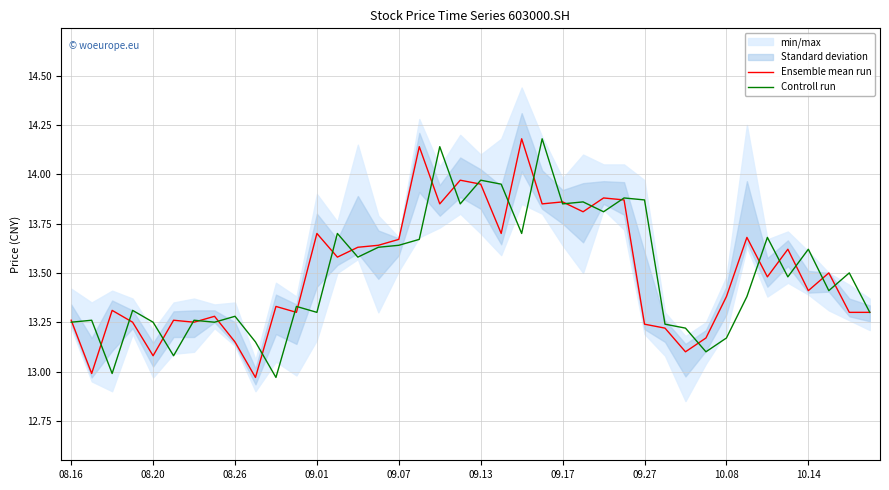

What is the highest value of the Ensemble mean run series?

14.2